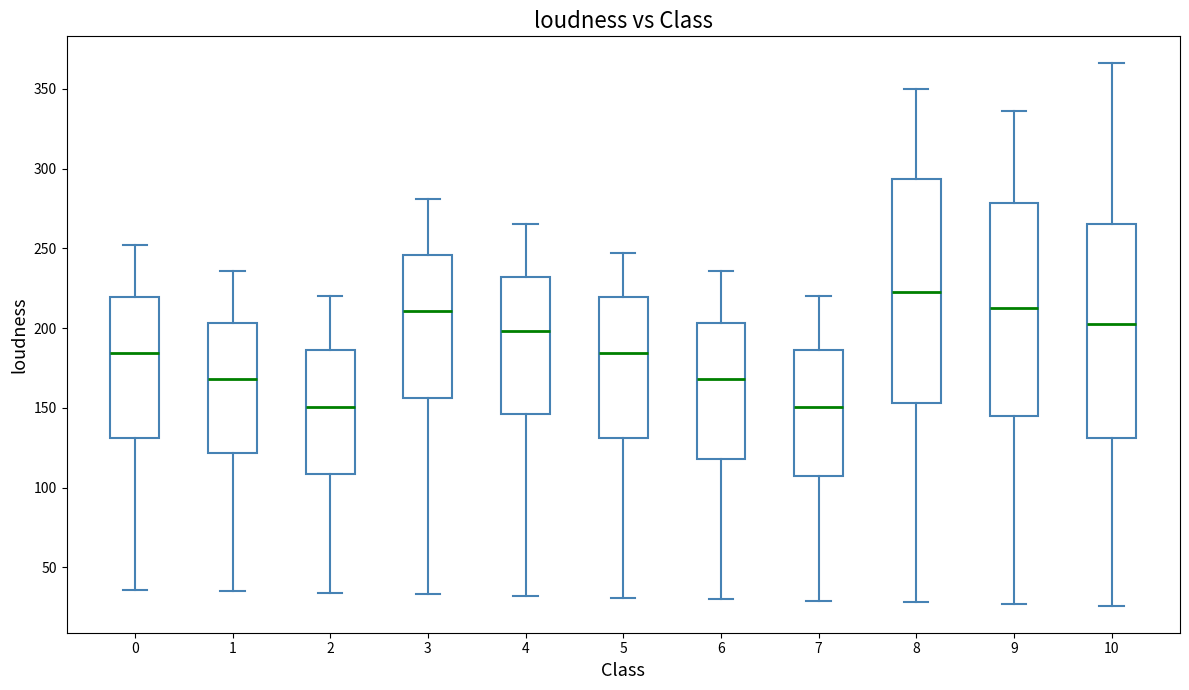

Reading left to right, transcribe this box plot: for each box, give where its median line is, the range the box spans, and where its two whiskers end, as read against the y-axis. The values are not printed on the chart, so give them approximately, as read against the axis.

0: median 185, box 130 to 220, whiskers 35 to 250
1: median 170, box 120 to 205, whiskers 35 to 235
2: median 150, box 110 to 185, whiskers 35 to 220
3: median 210, box 155 to 245, whiskers 35 to 280
4: median 200, box 145 to 230, whiskers 30 to 265
5: median 185, box 130 to 220, whiskers 30 to 245
6: median 170, box 120 to 205, whiskers 30 to 235
7: median 150, box 105 to 185, whiskers 30 to 220
8: median 225, box 155 to 295, whiskers 30 to 350
9: median 215, box 145 to 280, whiskers 25 to 335
10: median 205, box 130 to 265, whiskers 25 to 365